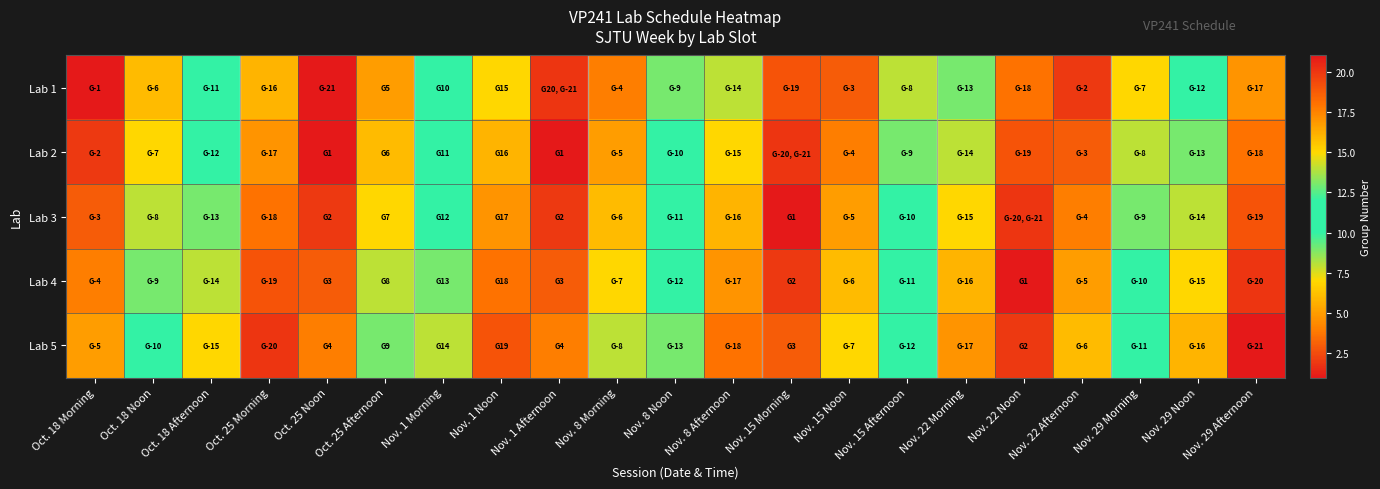

What is the maximum value shown in the chart?

21